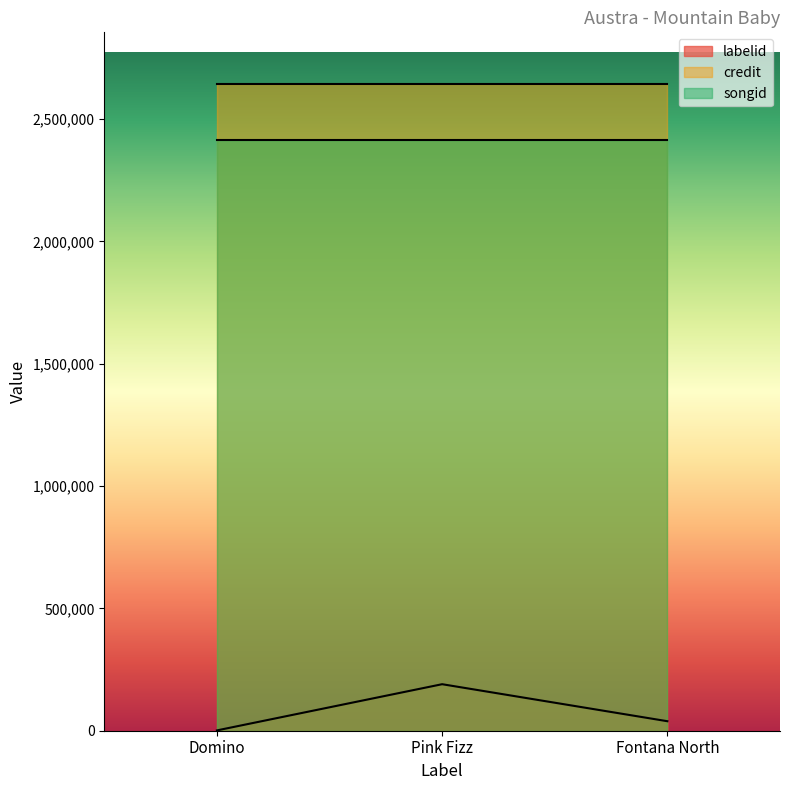

What is the sum of all credit values?

7928367